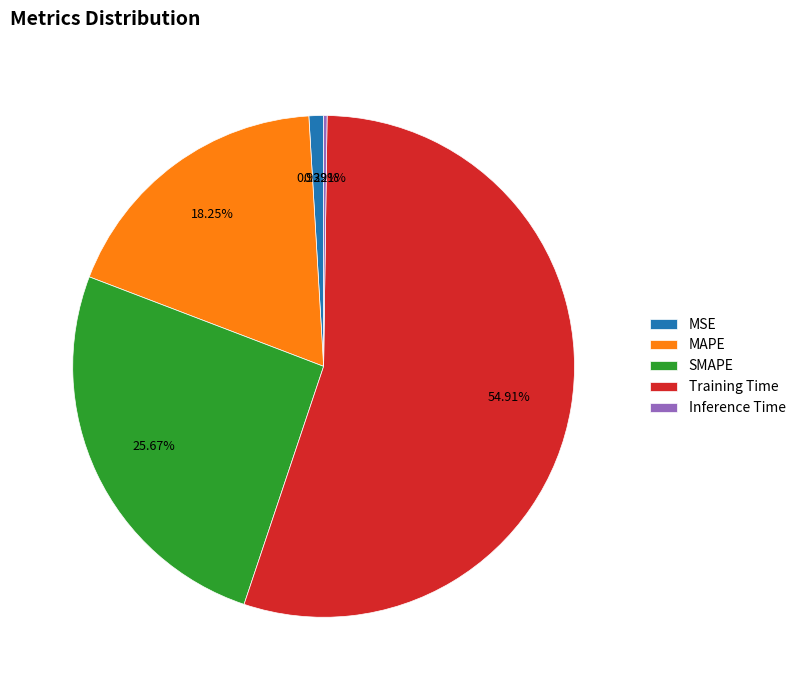

The SMAPE slice represents 26% of the pie. True or false?

True